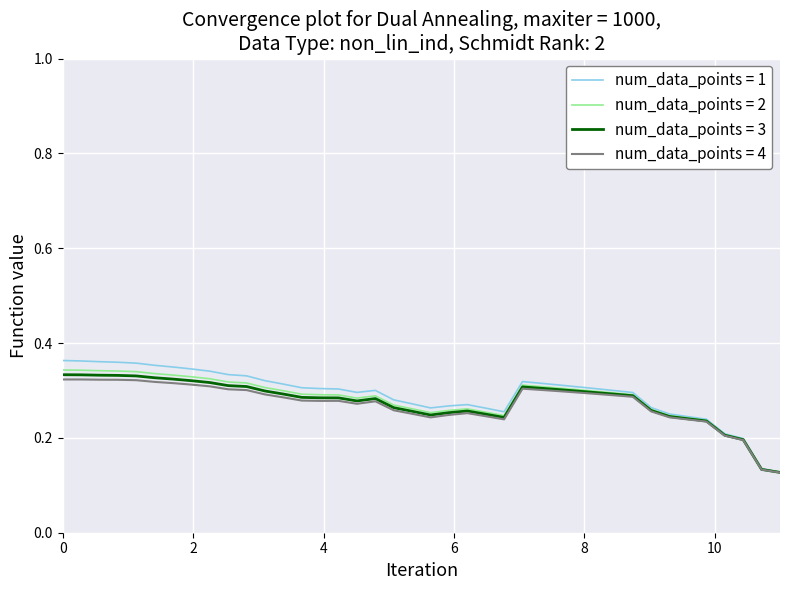

Which series has the widest spread of values?

num_data_points = 1